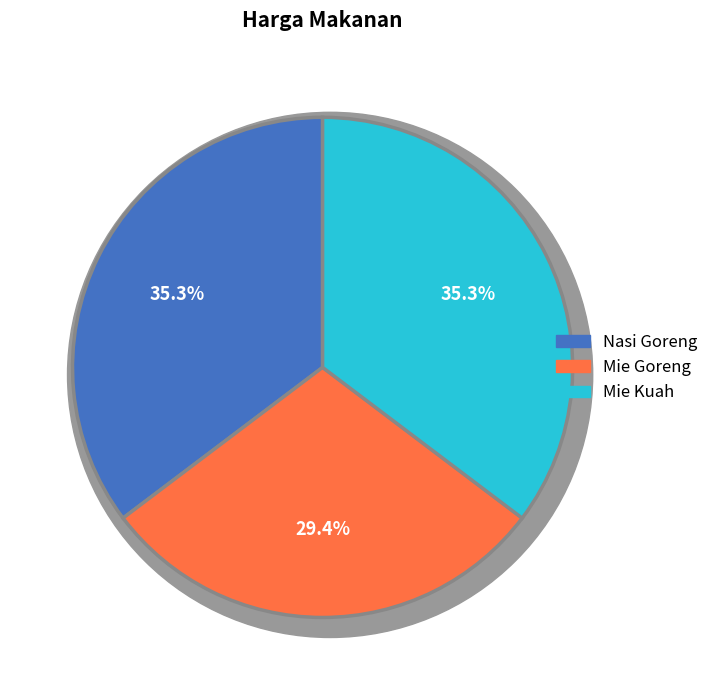

Approximately how many times larger is the value at Mie Goreng compared to Mie Kuah?

0.8